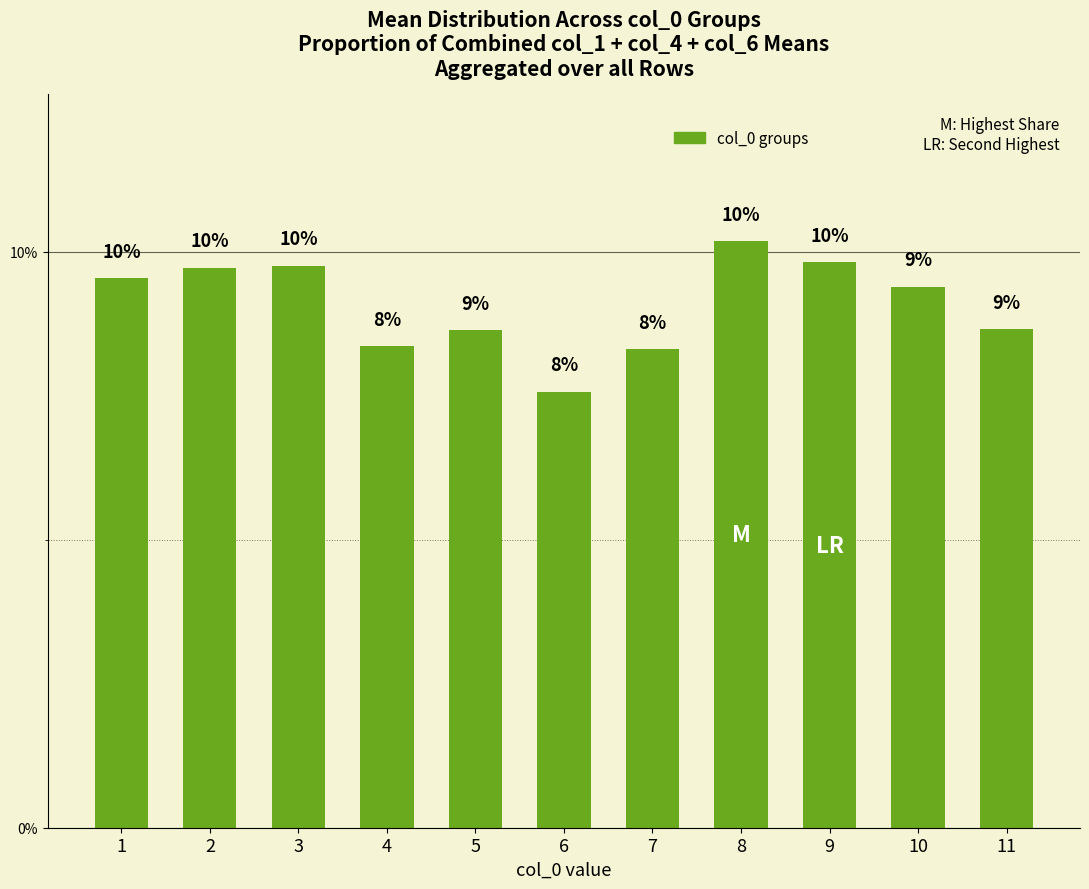

What is the sum of the values at 11 and 4?

0.2